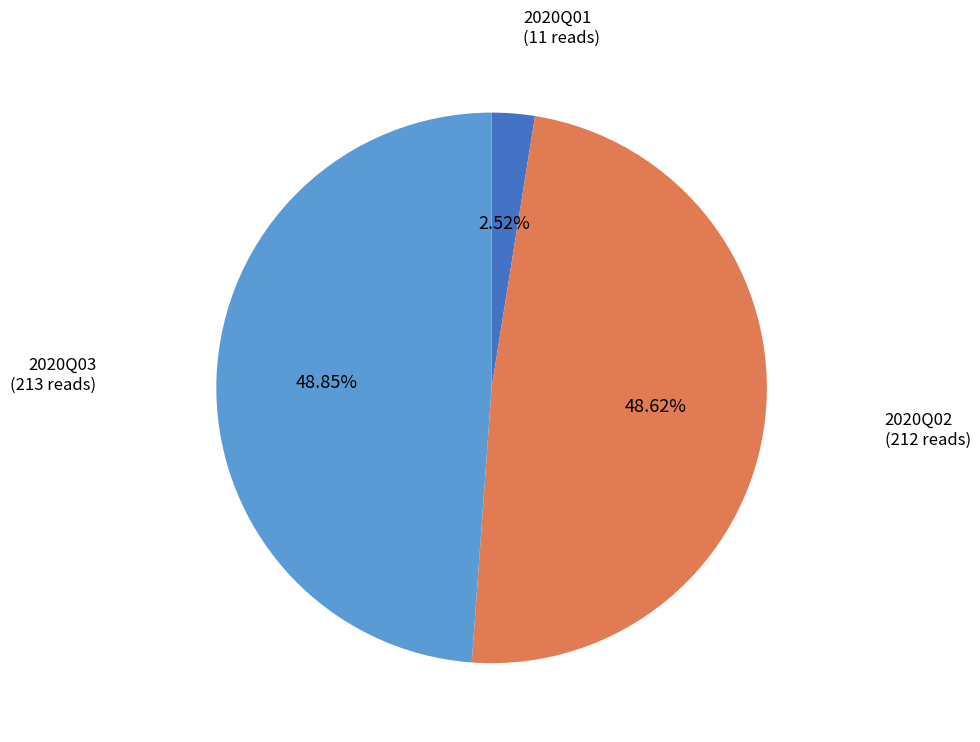

Is there any slice that represents more than half of the pie?

No